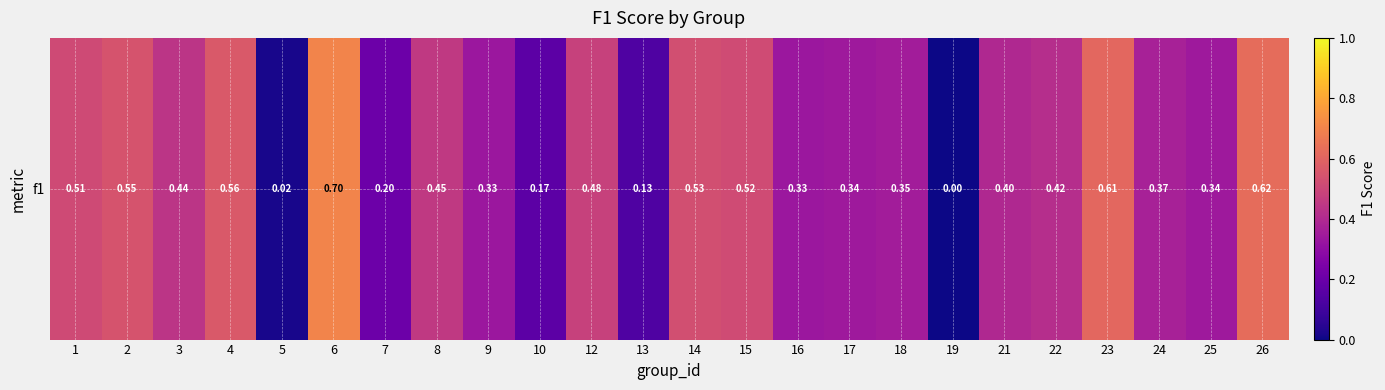

What is the approximate value at 25?

0.3